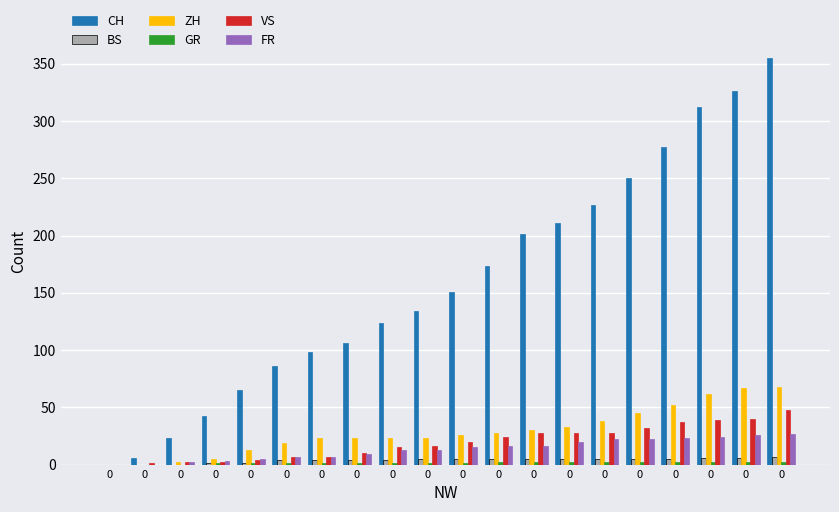

Rank the series at 0 from highest to lowest value.

CH, BS, ZH, GR, VS, FR